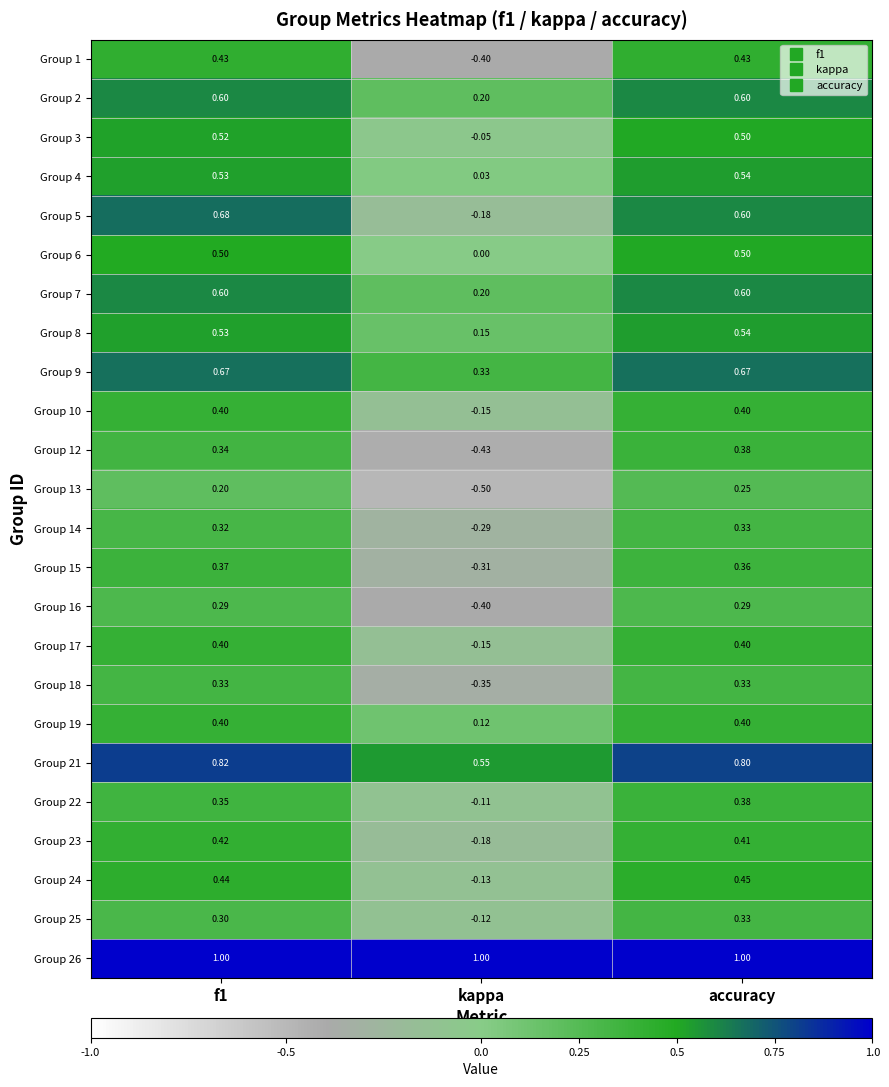

At which label is Group 24 closest to 0?

kappa